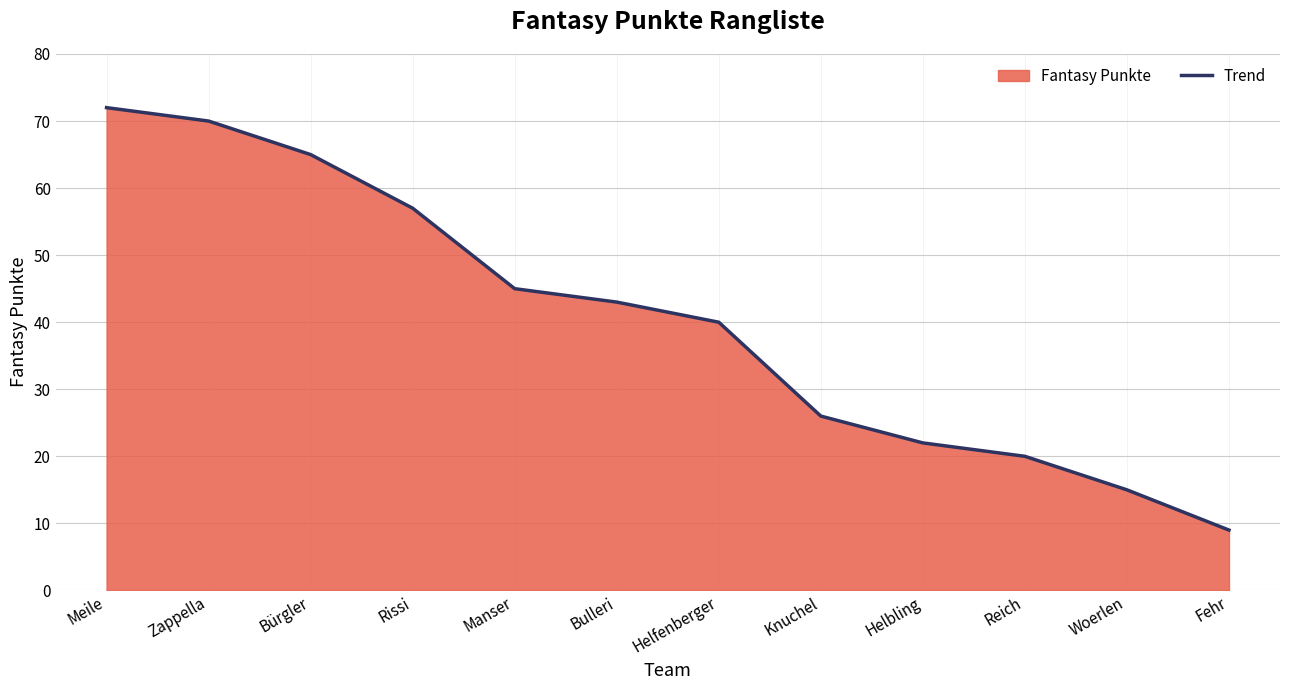

What is the smallest value displayed?

9